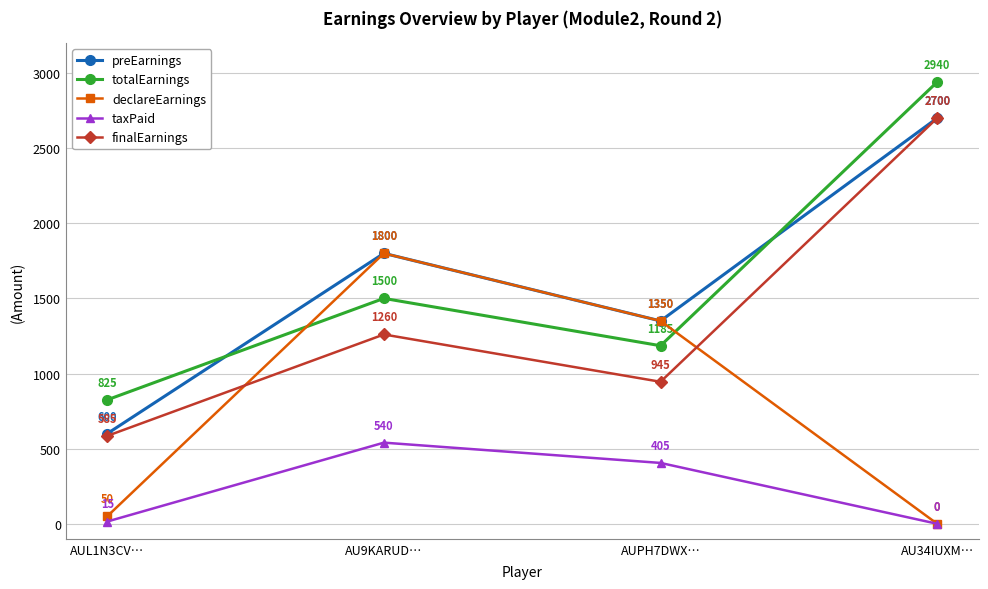

Is the value of finalEarnings at AU9KARUD… greater than the value of totalEarnings at AU34IUXM…?

No